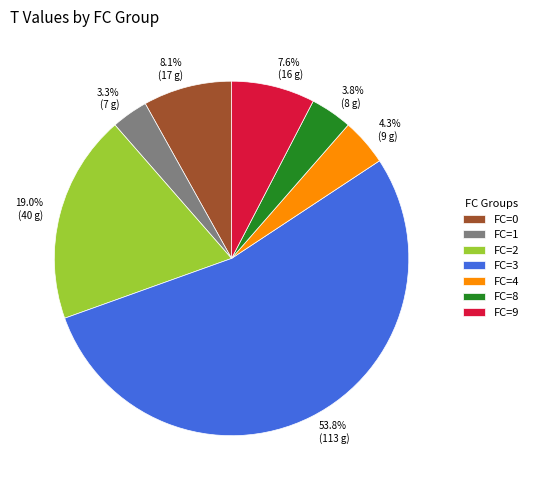

Which category has the smallest portion of the pie?

1